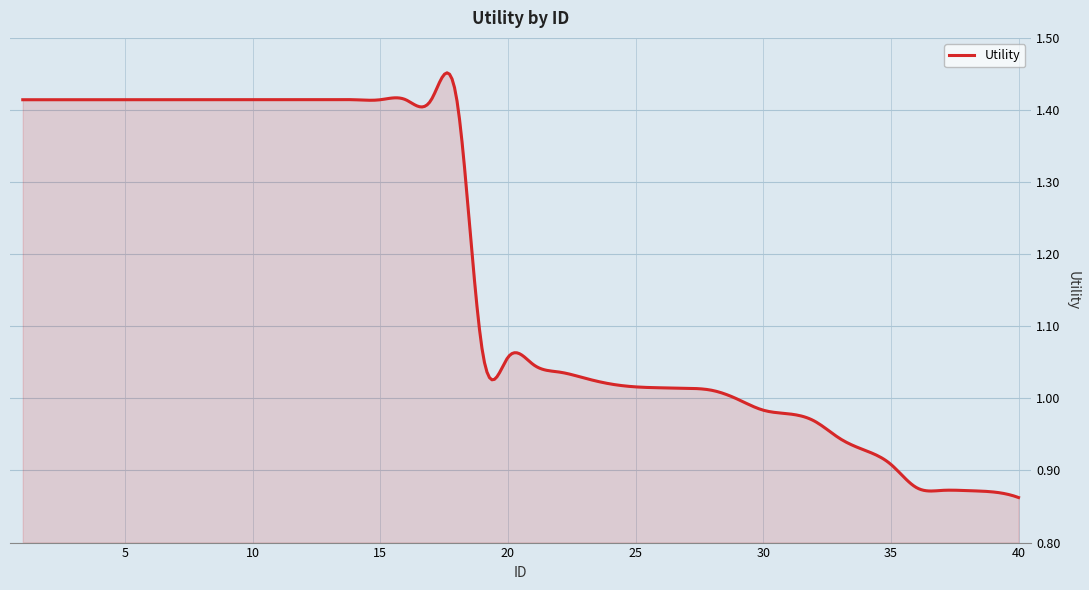

What is the difference between the maximum and minimum values?

0.6